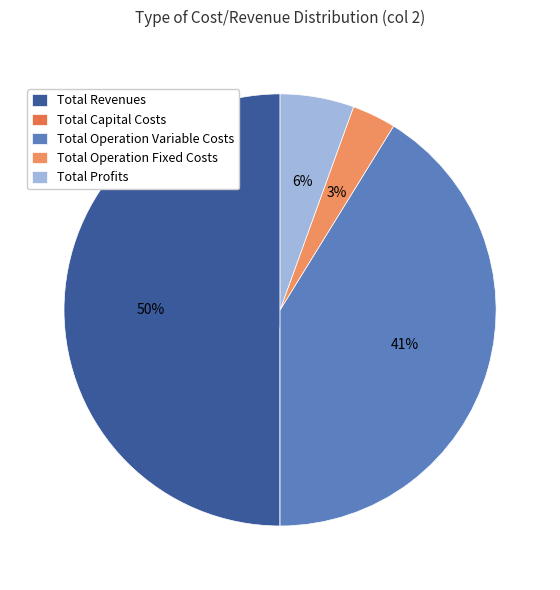

Between Total Operation Variable Costs and Total Operation Fixed Costs, which is larger?

Total Operation Variable Costs